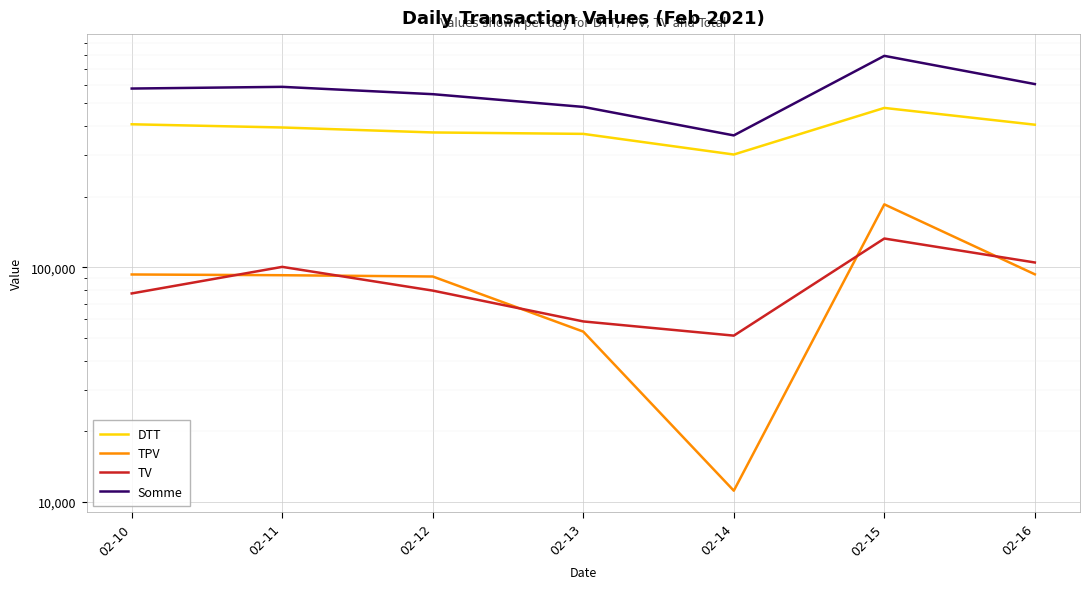

What is the total value across all series at 02-15?

1590042